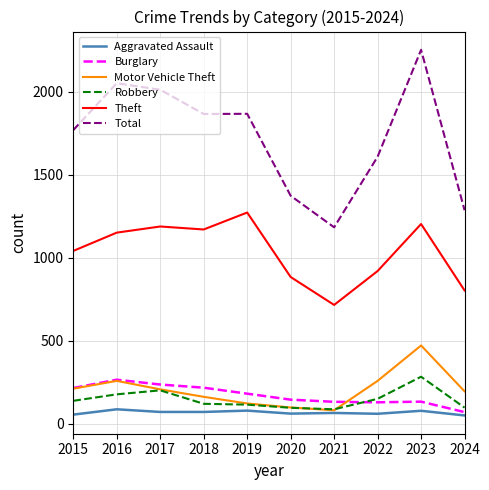

At which label is Theft closest to 994?

2015